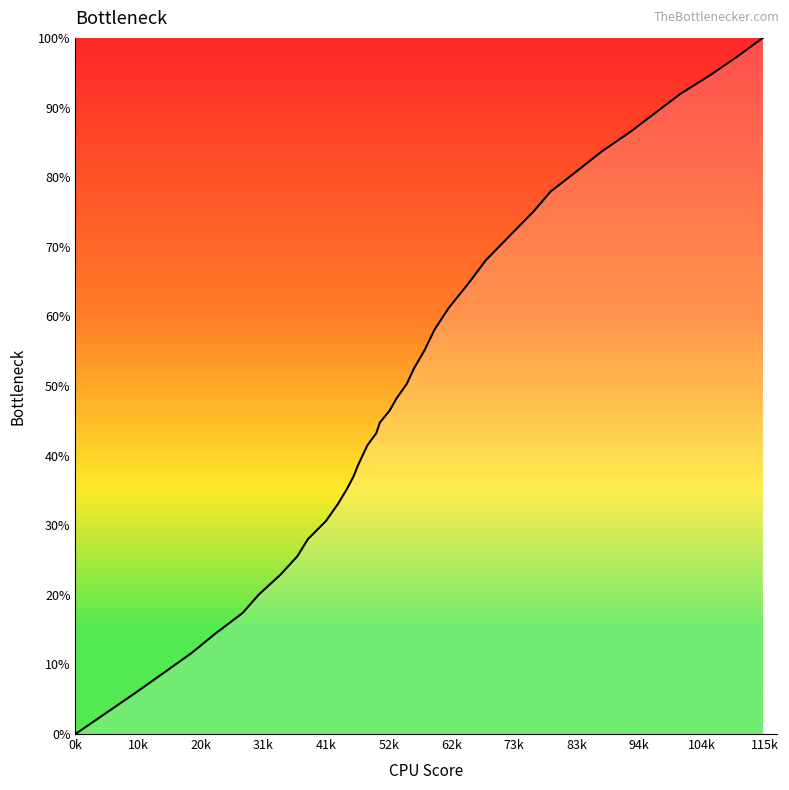

What is the maximum value shown in the chart?

100.0